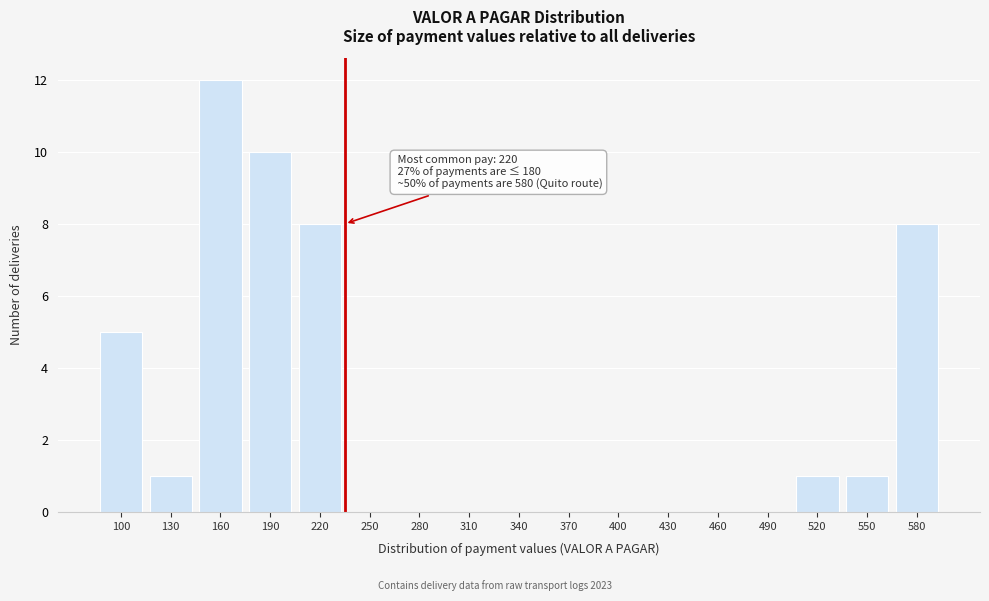

Reading right to left, extract all data points from this chart.

580=8	550=1	520=1	490=0	460=0	430=0	400=0	370=0	340=0	310=0	280=0	250=0	220=8	190=10	160=12	130=1	100=5